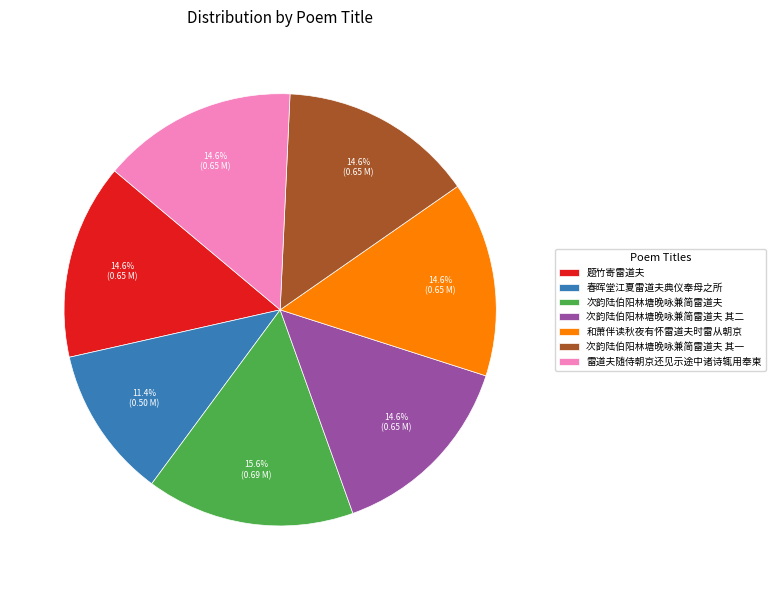

The 春晖堂江夏雷道夫典仪奉母之所 slice represents 11% of the pie. True or false?

True